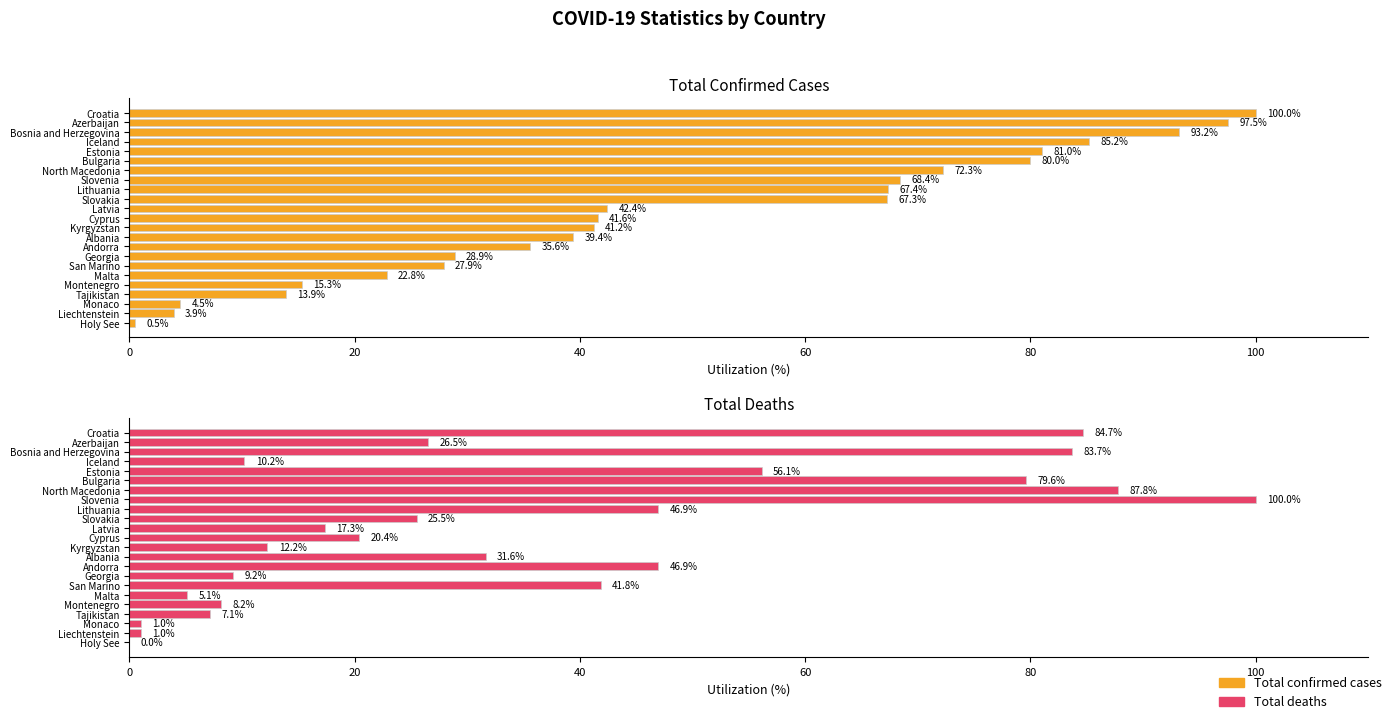

Reading left to right, list all the values displayed in this chart.

Total confirmed cases: 0.5	3.9	4.5	13.9	15.3	22.8	27.9	28.9	35.6	39.4	41.2	41.6	42.4	67.3	67.4	68.4	72.3	80.0	81.0	85.2	93.2	97.5	100.0
Total deaths: 0.0	1.0	1.0	7.1	8.2	5.1	41.8	9.2	46.9	31.6	12.2	20.4	17.3	25.5	46.9	100.0	87.8	79.6	56.1	10.2	83.7	26.5	84.7